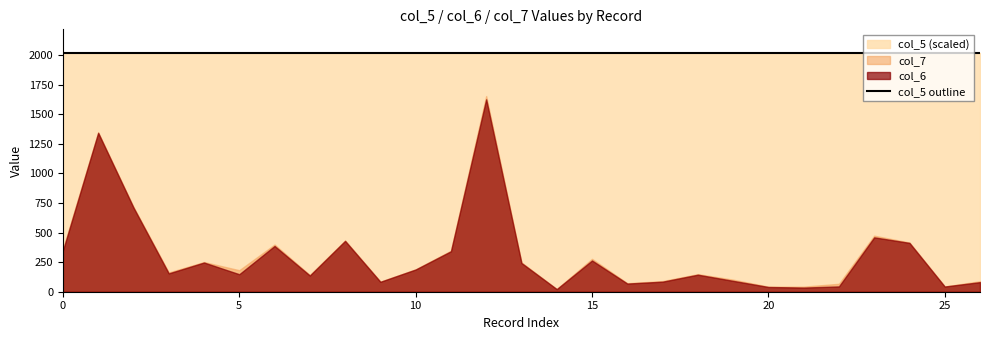

How many interior local valleys does the col_7 series have?

7